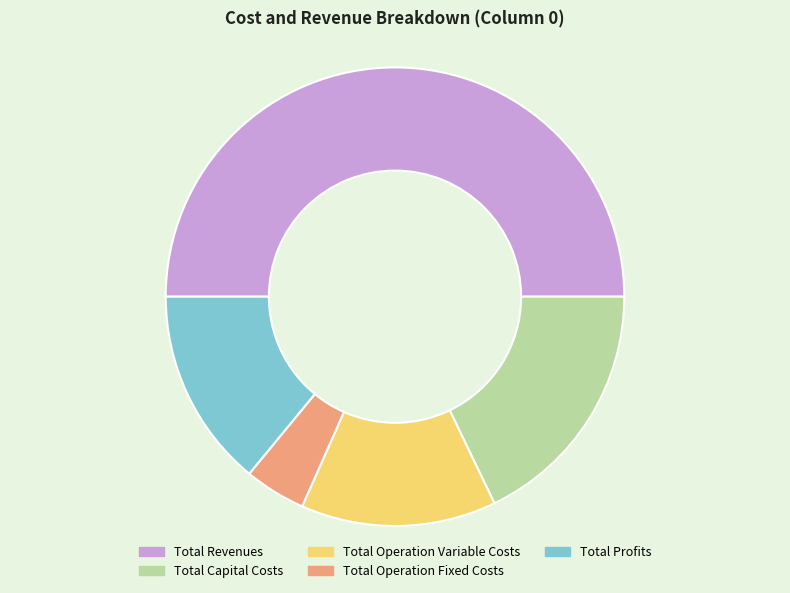

Approximately how many times larger is the value at Total Operation Variable Costs compared to Total Revenues?

0.3